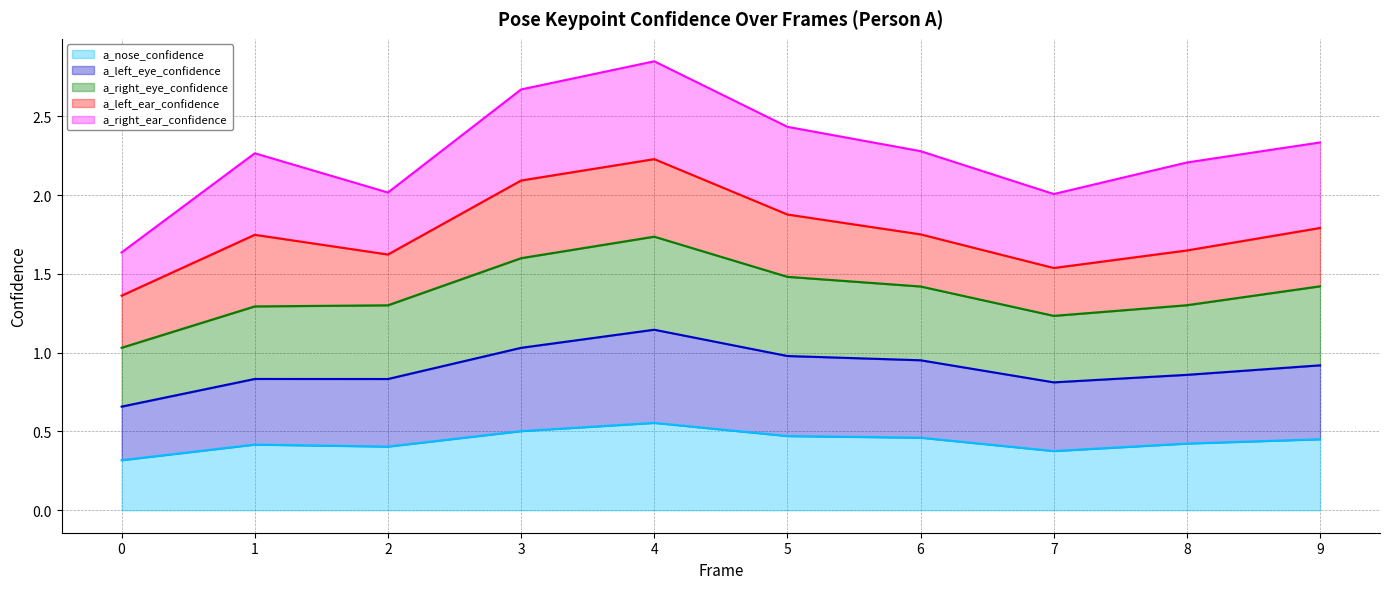

True or false: a_nose_confidence has a value of 0.4 at 7.

True